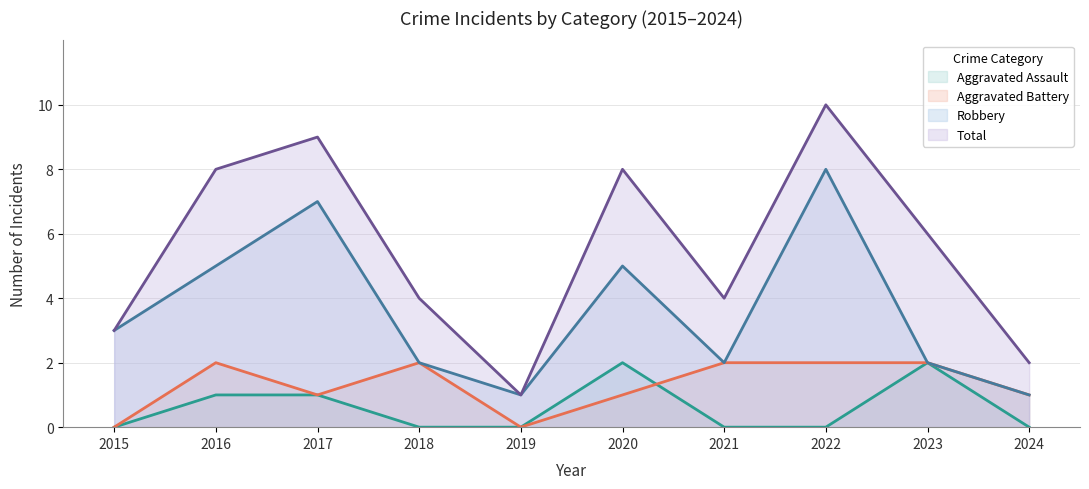

What are all the series names shown in the legend?

Aggravated Assault, Aggravated Battery, Robbery, Total